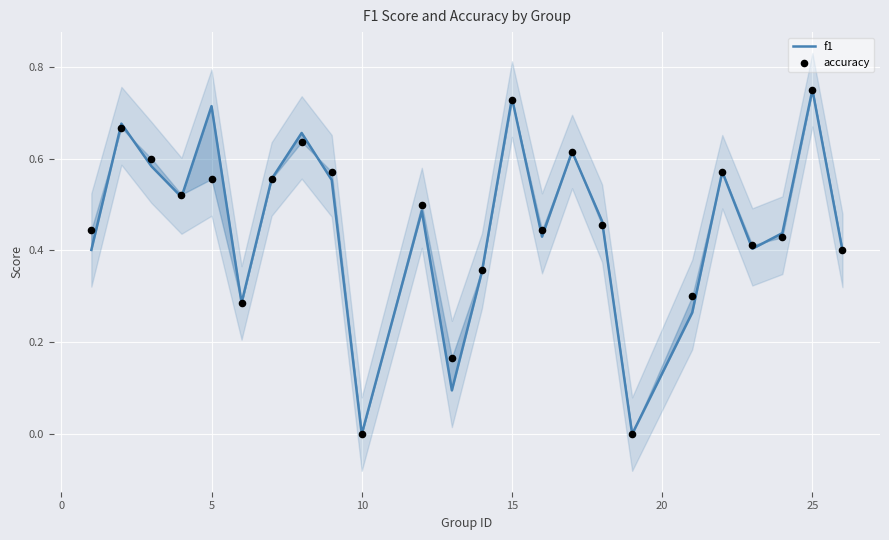

Which series has the widest spread of Y values?

f1